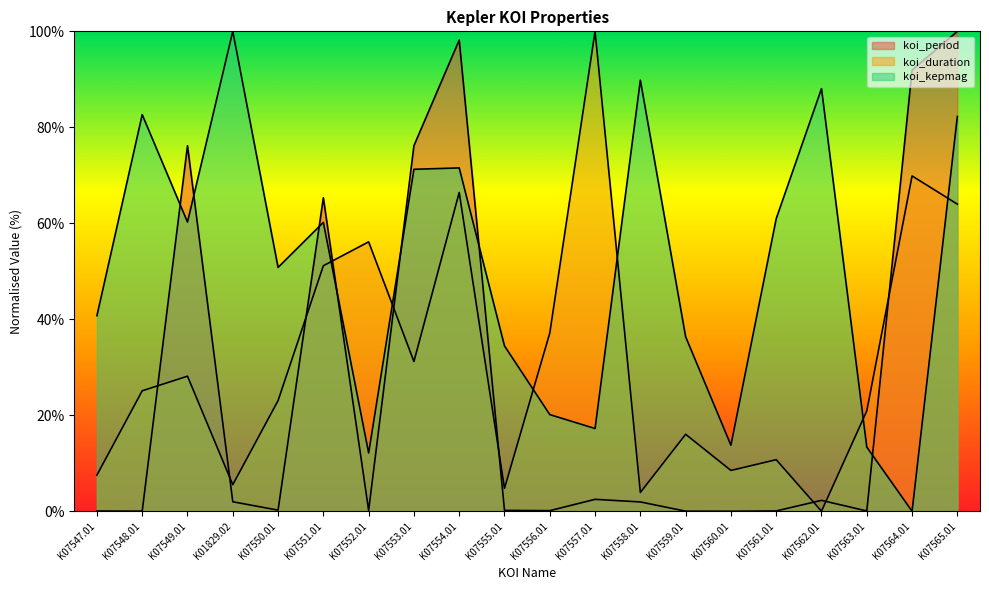

Which series changed the most between K07562.01 and K07563.01?

koi_kepmag